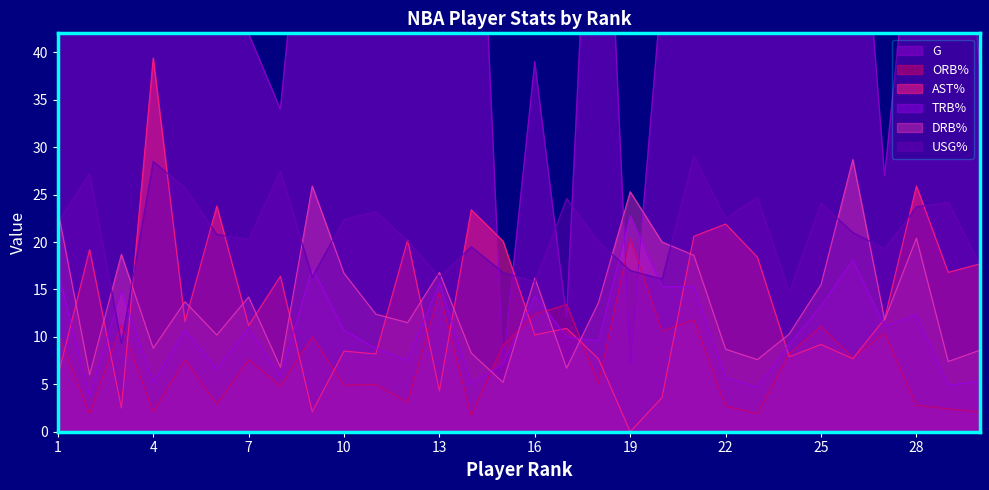

At 19, list the series in order from largest to smallest.

DRB%, TRB%, ORB%, USG%, G, AST%